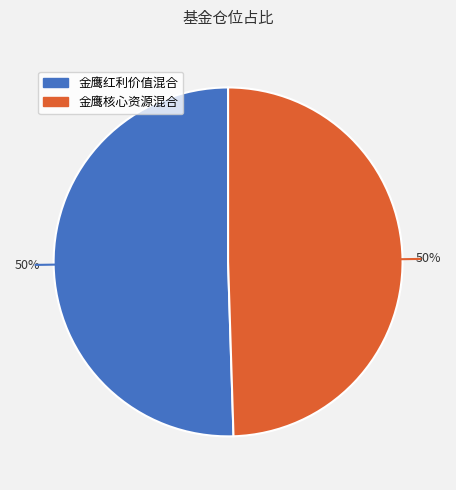

To the nearest percent, what is the combined percentage of 金鹰核心资源混合 and 金鹰红利价值混合?

100%